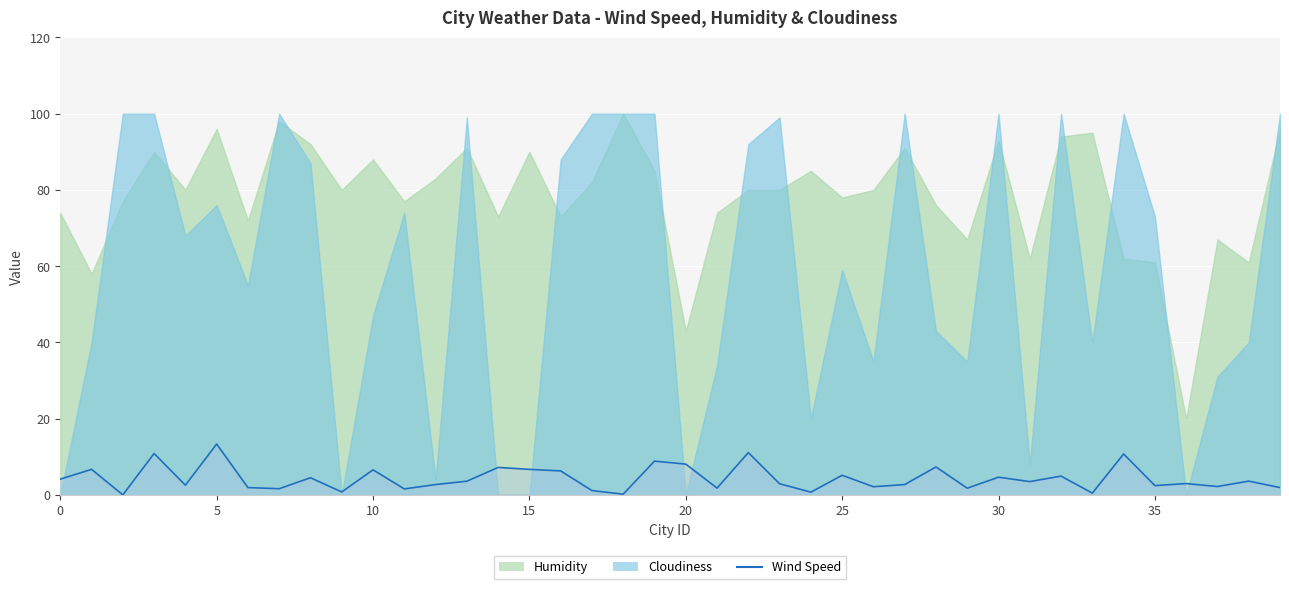

Does the chart display data point markers on the line(s)?

No